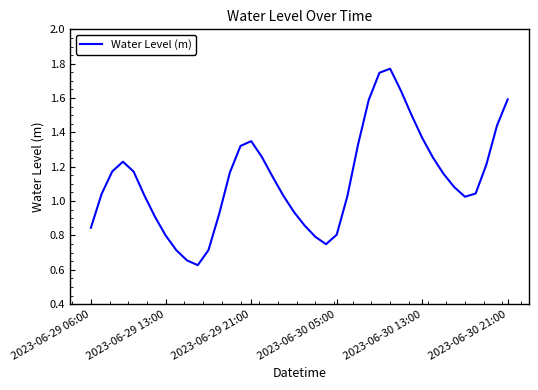

Is it true that the value at 2023-06-30 05:00 is 0.5?

False